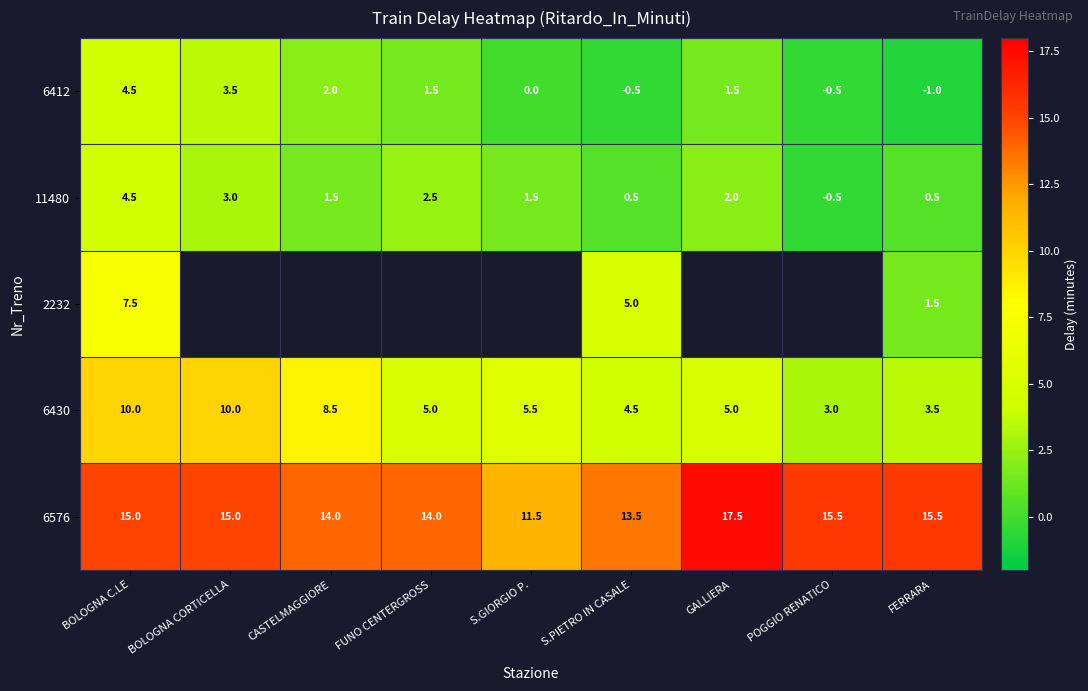

Is it true that 6430 equals 1.8 at FUNO CENTERGROSS?

False